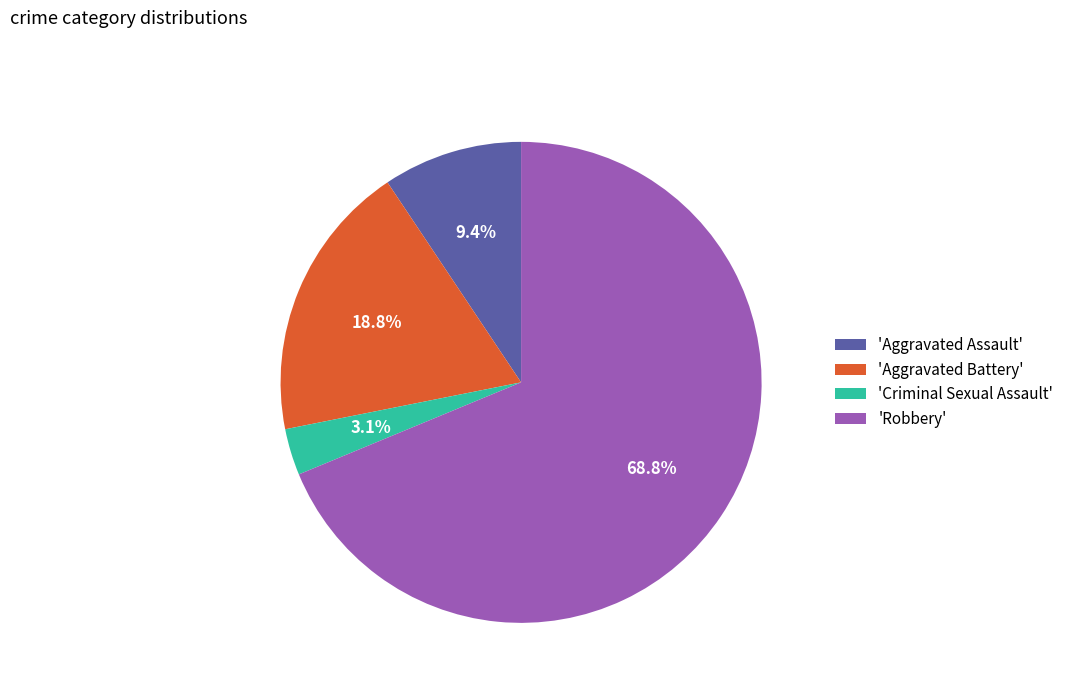

What is the largest slice in the pie chart?

'Robbery'